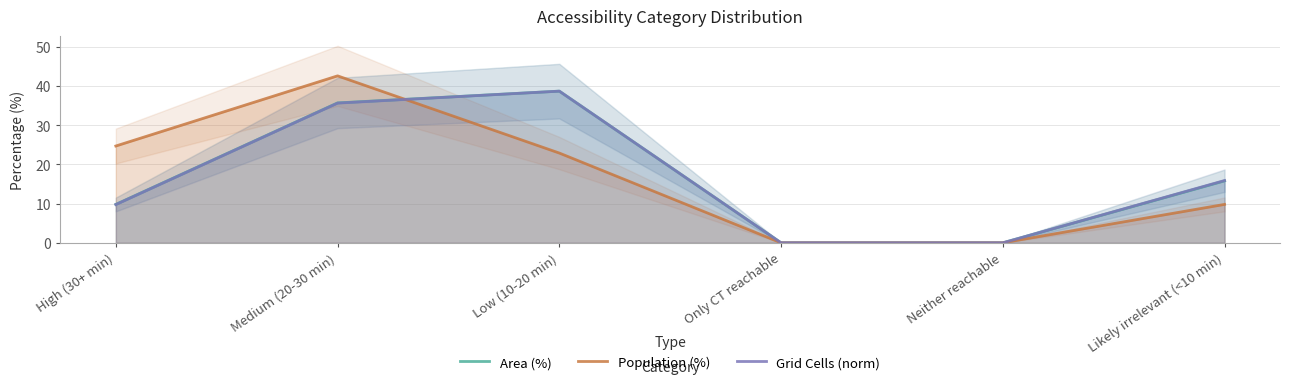

What is the sum of all Grid Cells (norm) values?

100.0